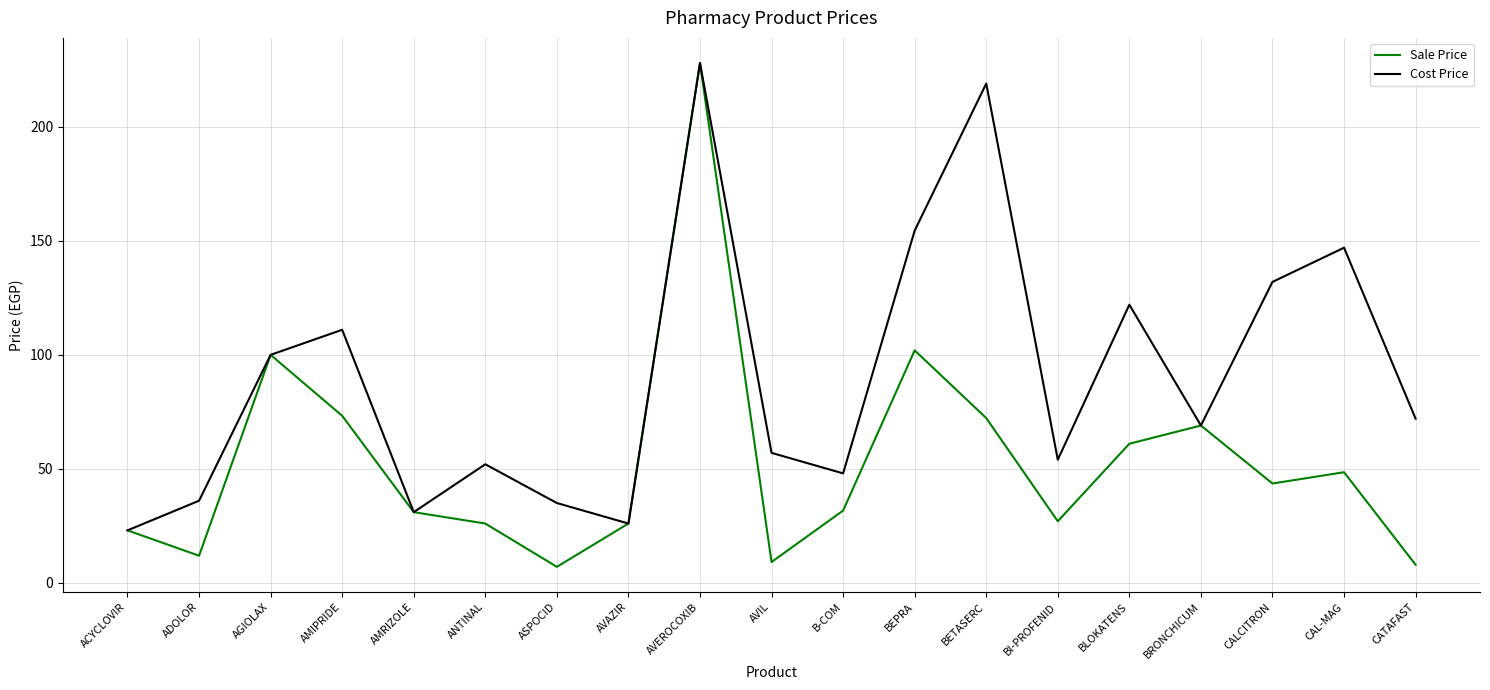

What position from the right is ADOLOR?

18